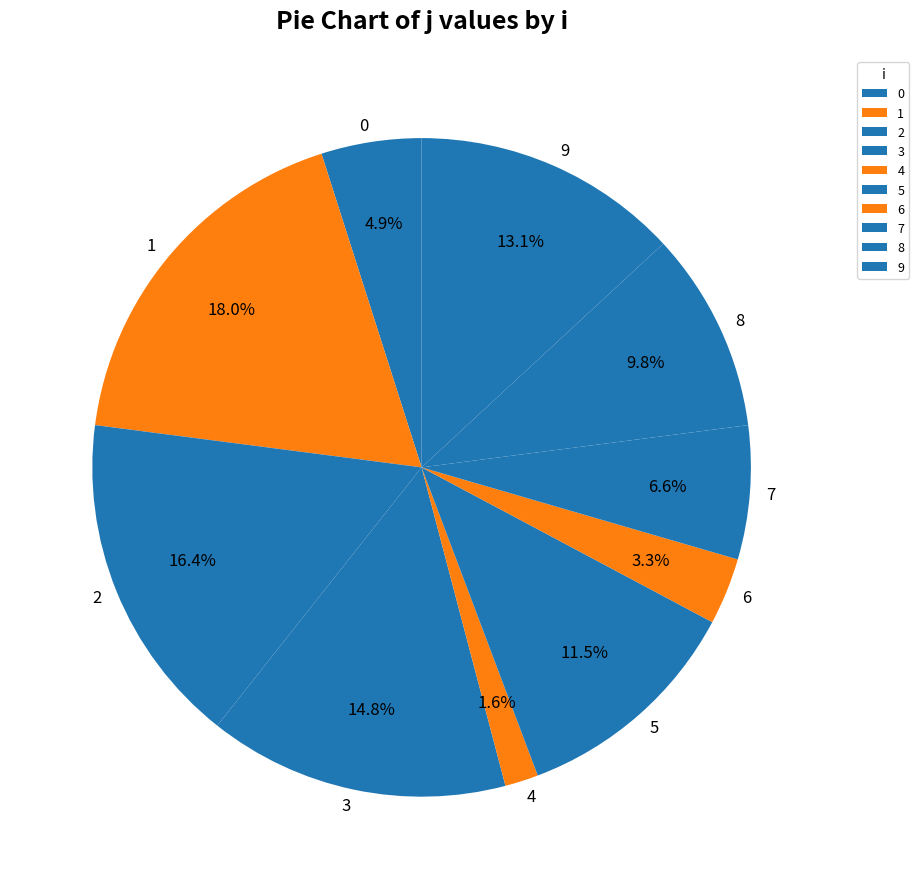

To the nearest percent, what is the difference between the largest and smallest slice percentages?

16%